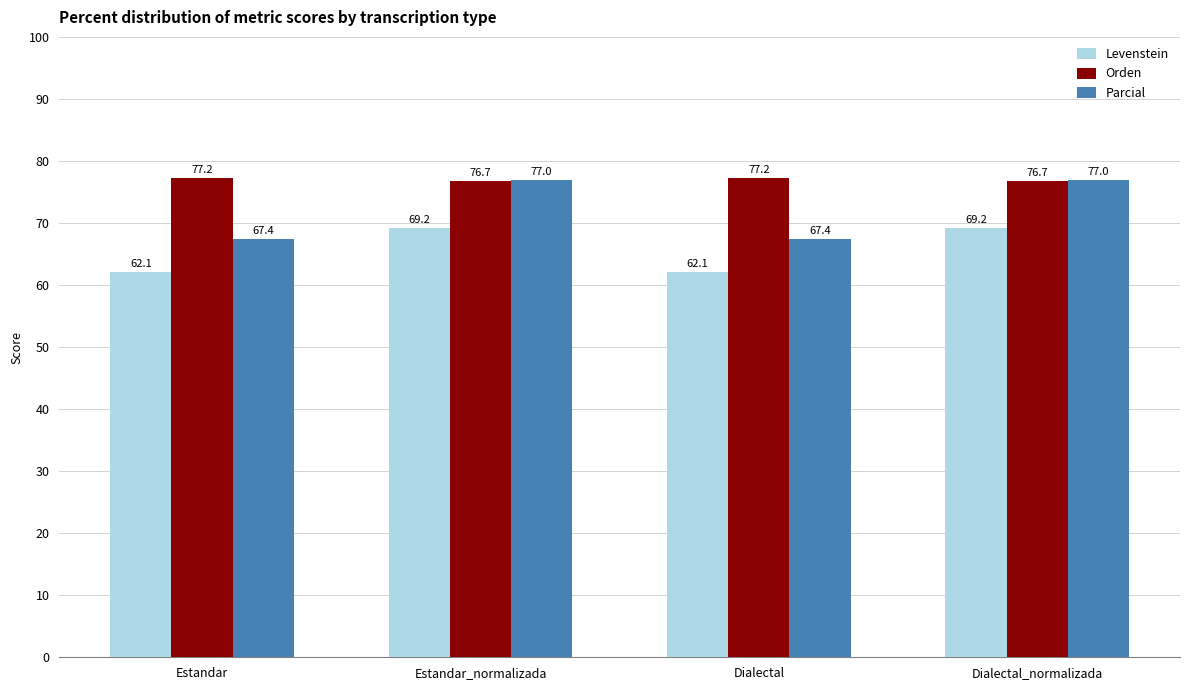

Is it true that Parcial equals 77.0 at Dialectal_normalizada?

True